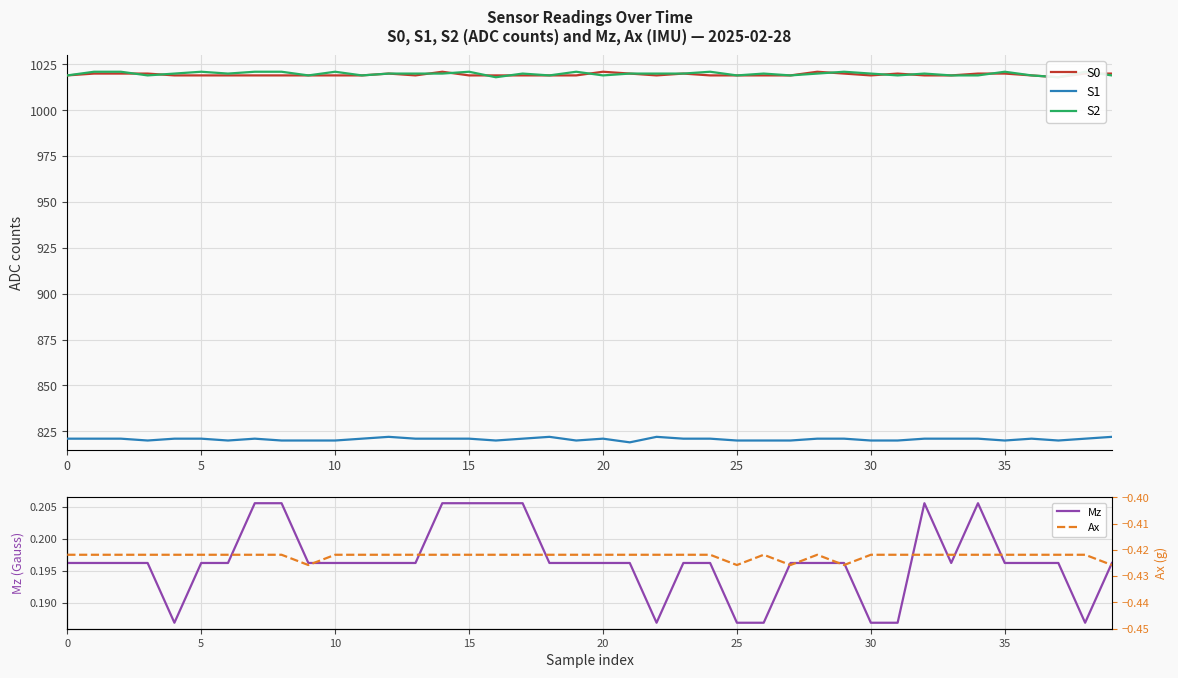

What is the value of the S2 point at the 29th from the left?

1020.0